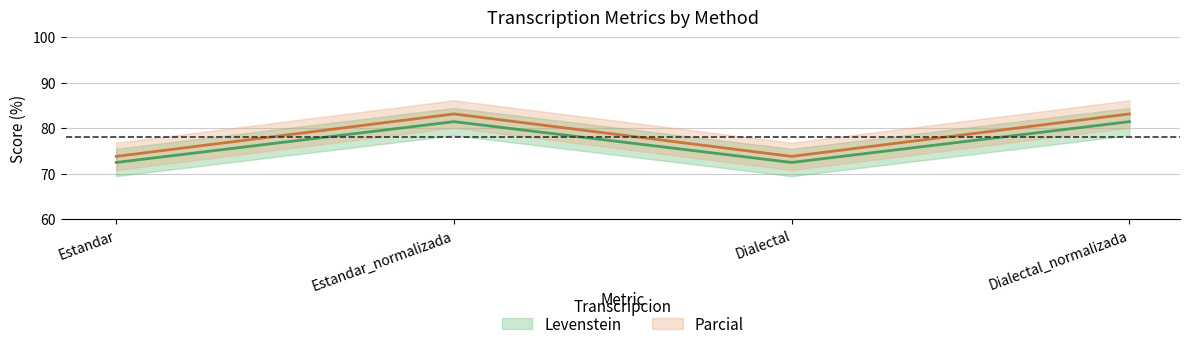

What is the minimum value shown in the chart?

72.5